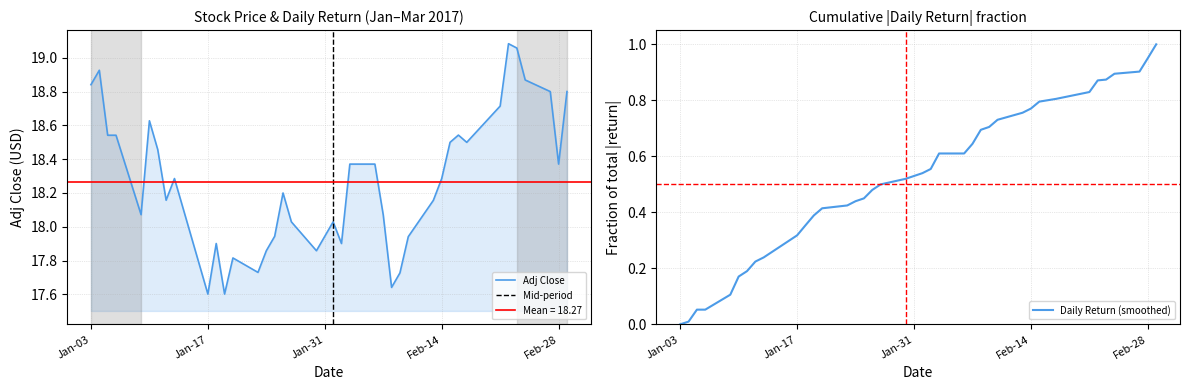

At which category does the data reach its first local valley?

2017-01-09